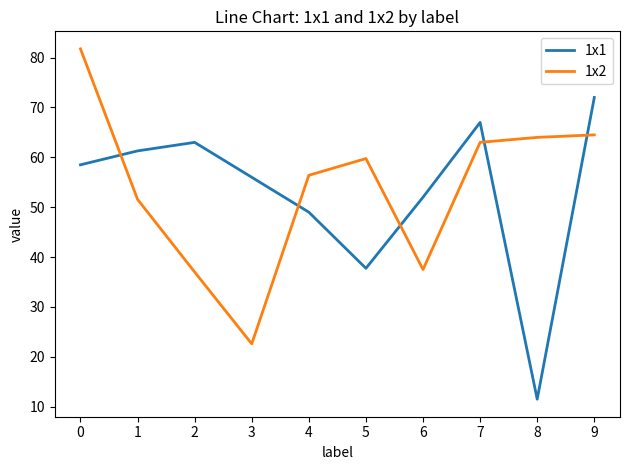

What is the total value across all series at 3?

78.6